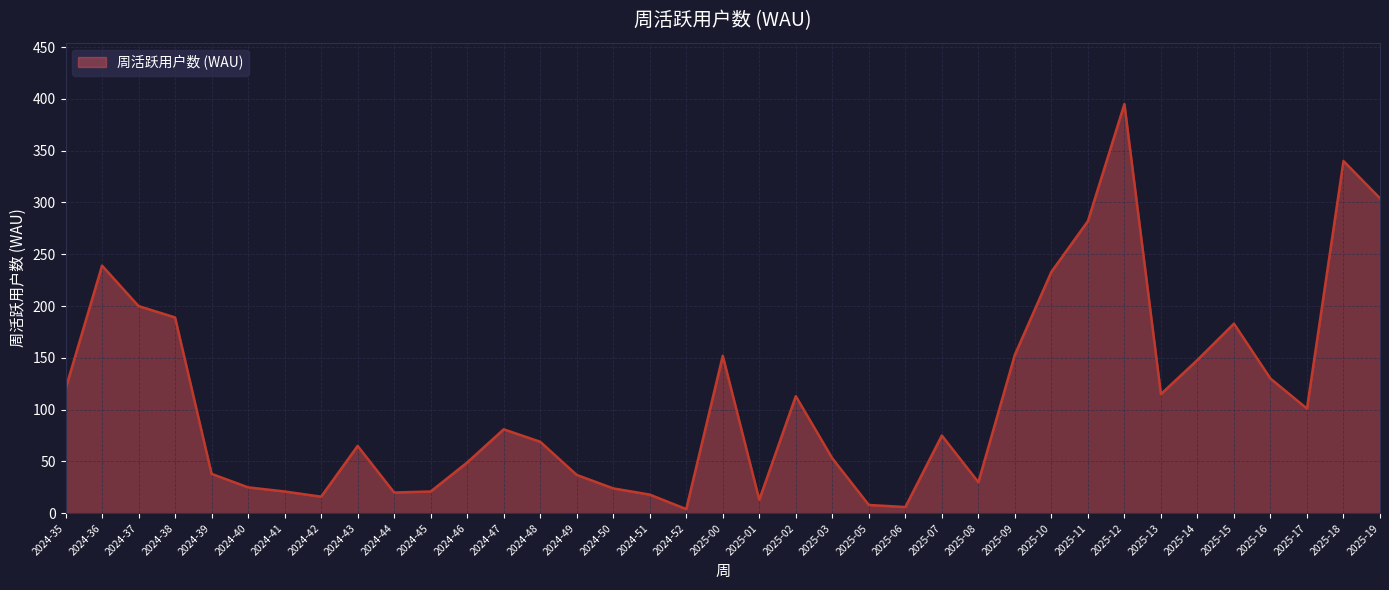

At which category does the chart reach its peak across all series?

2025-12